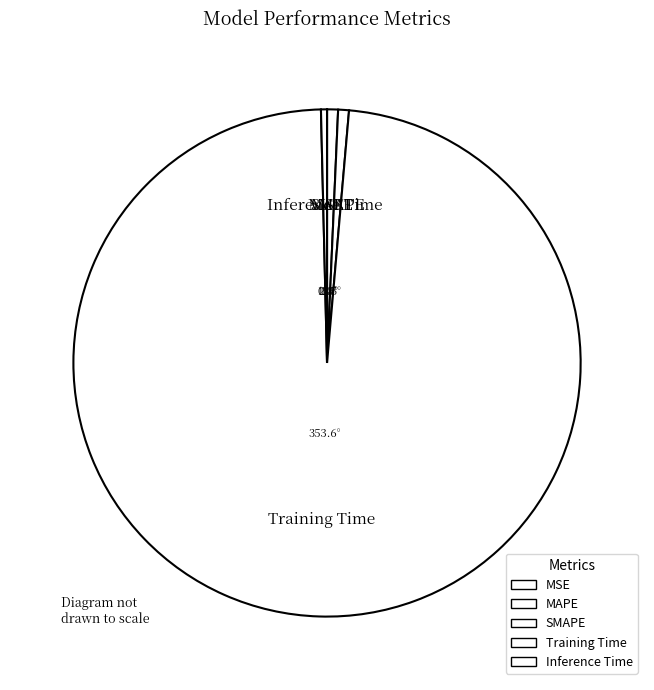

The MAPE slice represents 14% of the pie. True or false?

False